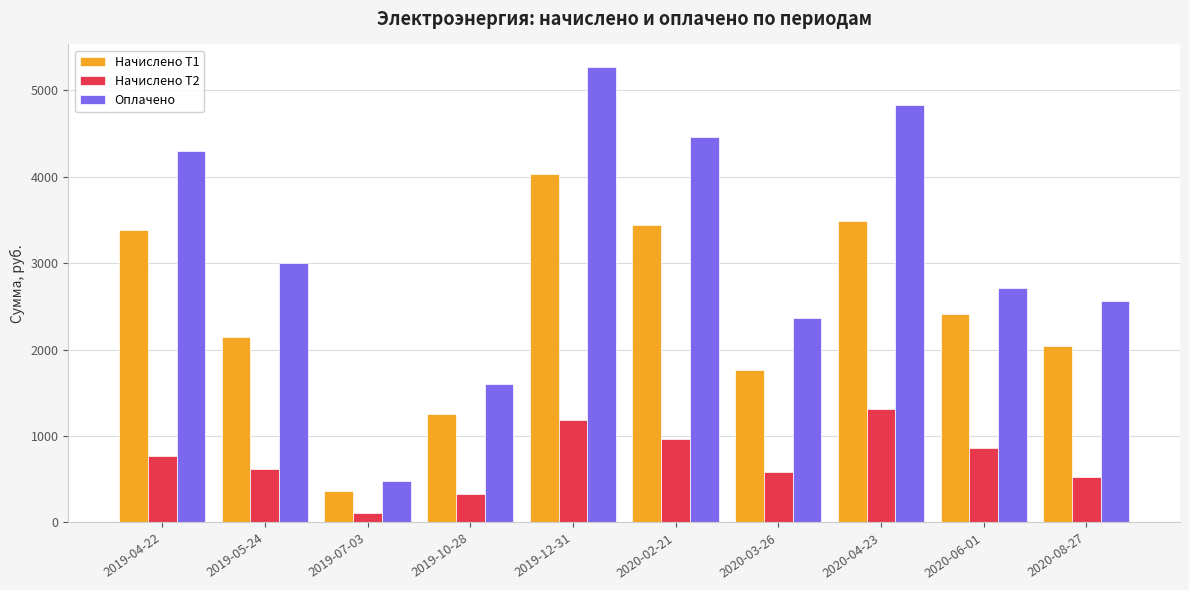

What is the difference between the second highest and minimum values in the Начислено Т1 series?

3116.1